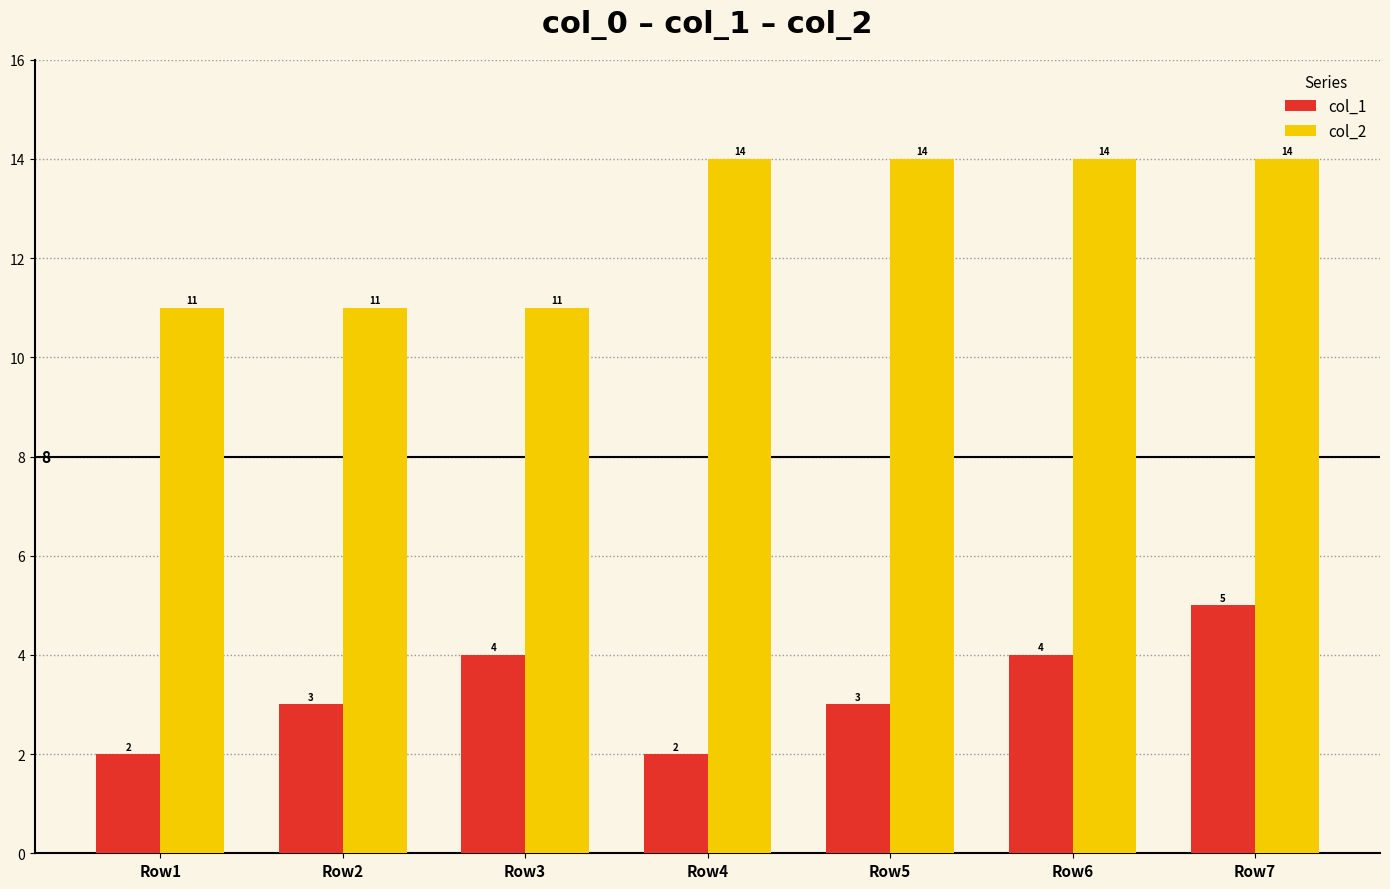

What is the average value of the col_1 series?

3